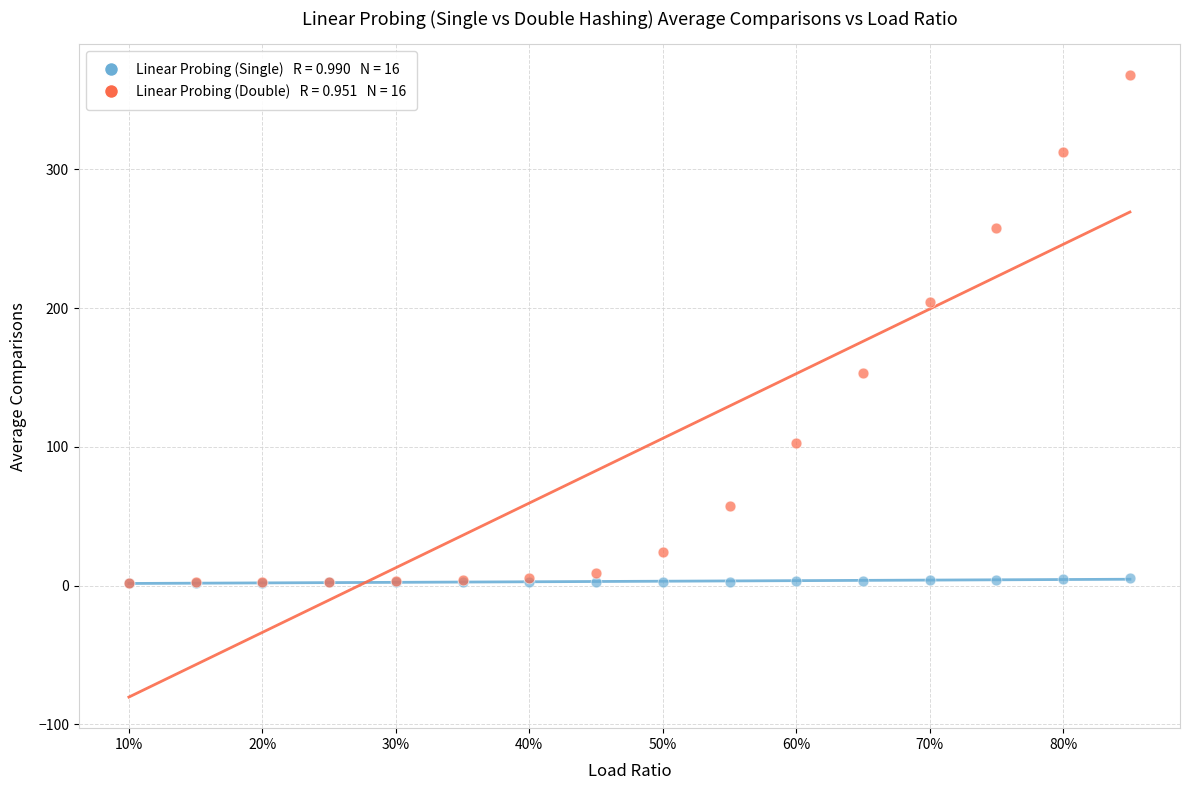

Across all series, what Y value is closest to 184?

204.7